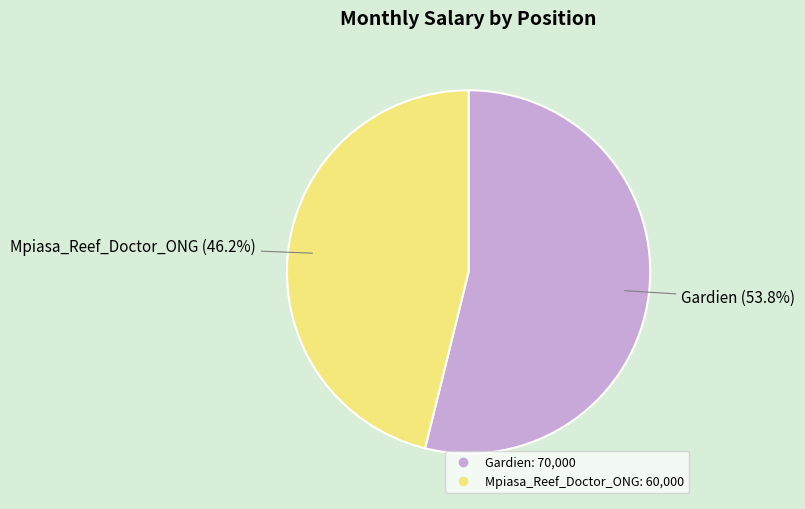

What is the majority slice?

Gardien